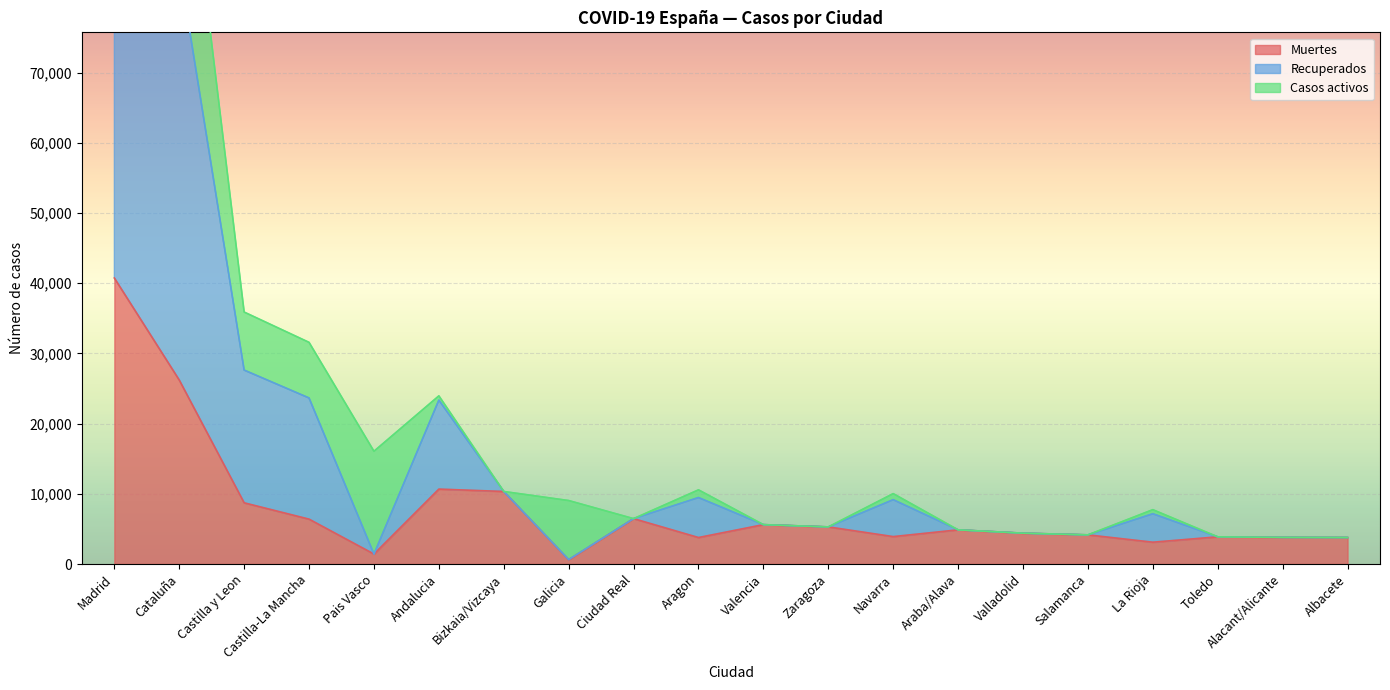

What is the minimum value for Recuperados?

632